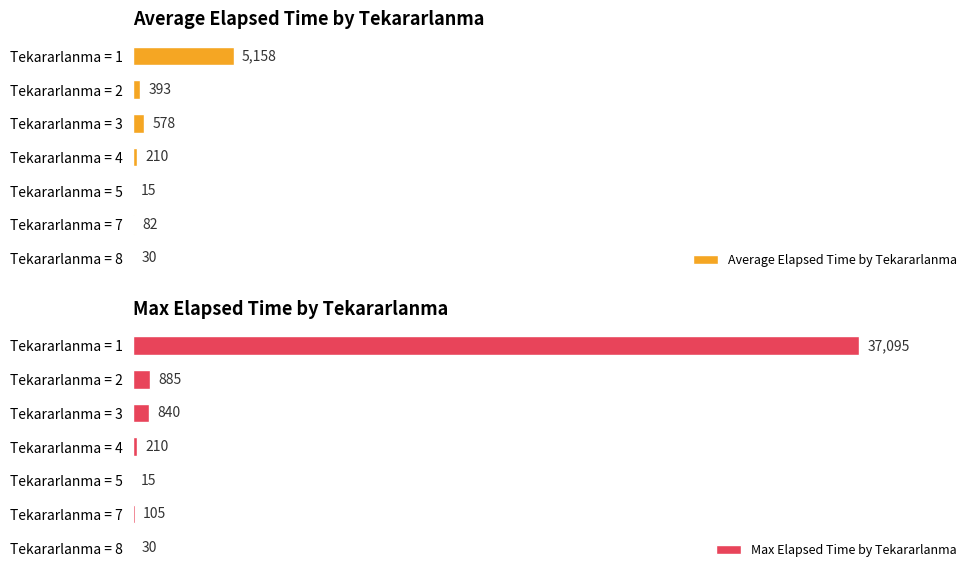

Which category has the highest value in the Max Elapsed Time by Tekararlanma series?

Tekararlanma = 1